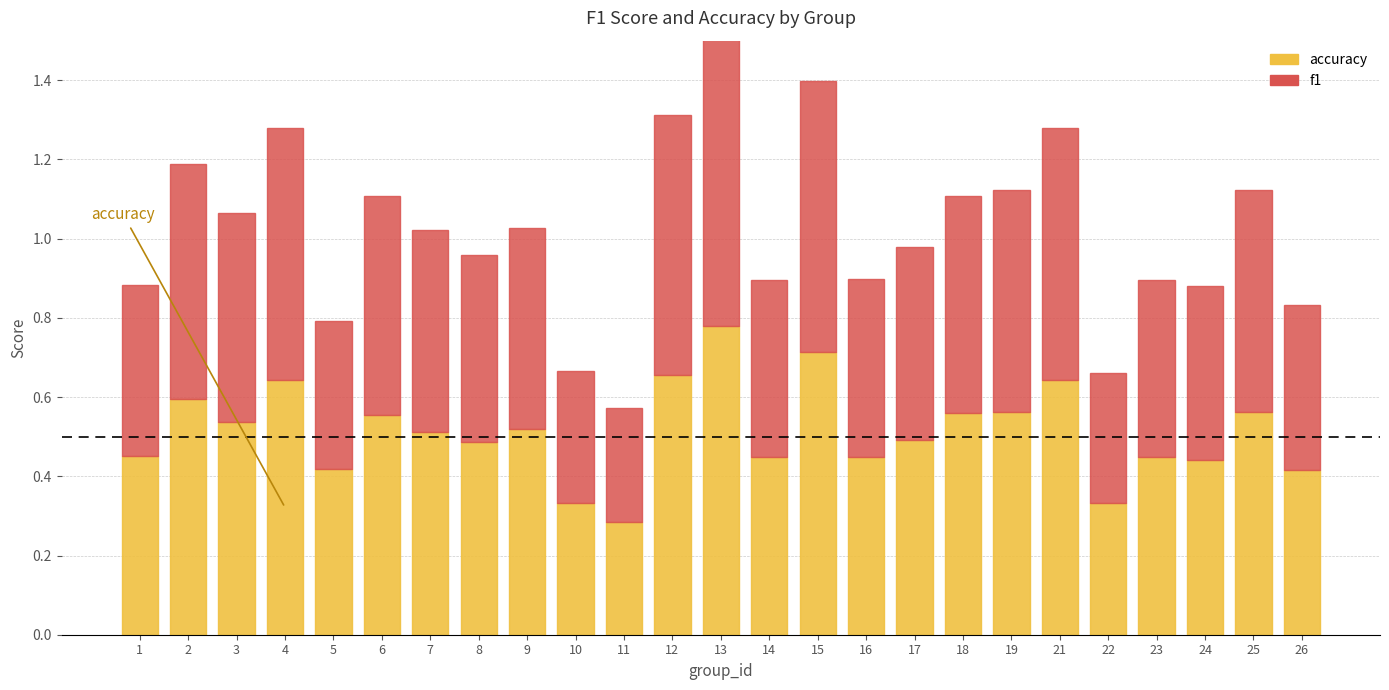

Reading left to right, what are all the values shown in this chart?

accuracy: 1=0.5	2=0.6	3=0.5	4=0.6	5=0.4	6=0.6	7=0.5	8=0.5	9=0.5	10=0.3	11=0.3	12=0.7	13=0.8	14=0.4	15=0.7	16=0.5	17=0.5	18=0.6	19=0.6	21=0.6	22=0.3	23=0.4	24=0.4	25=0.6	26=0.4
f1: 1=0.4	2=0.6	3=0.5	4=0.6	5=0.4	6=0.6	7=0.5	8=0.5	9=0.5	10=0.3	11=0.3	12=0.7	13=0.8	14=0.4	15=0.7	16=0.4	17=0.5	18=0.5	19=0.6	21=0.6	22=0.3	23=0.4	24=0.4	25=0.6	26=0.4